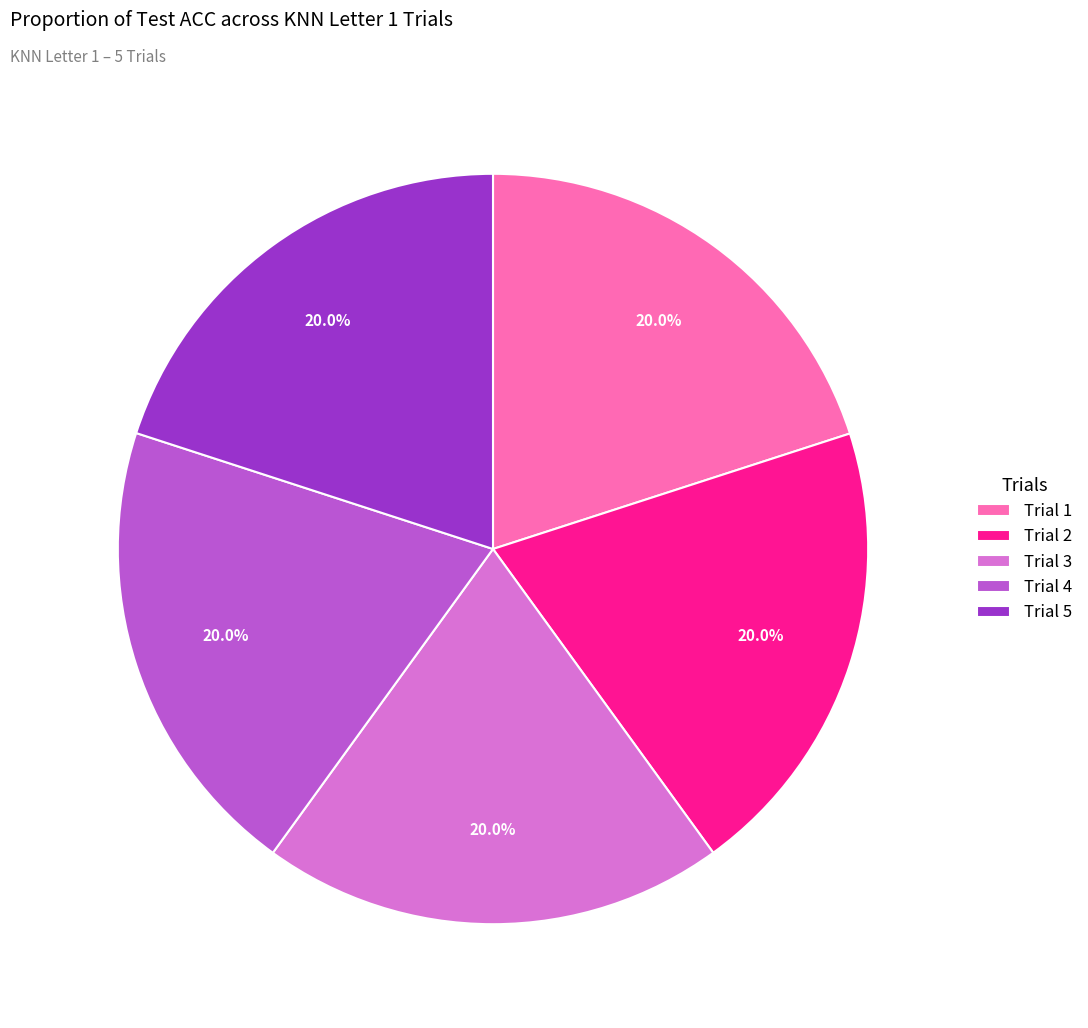

Does Trial 3 account for over 50% of the chart?

No